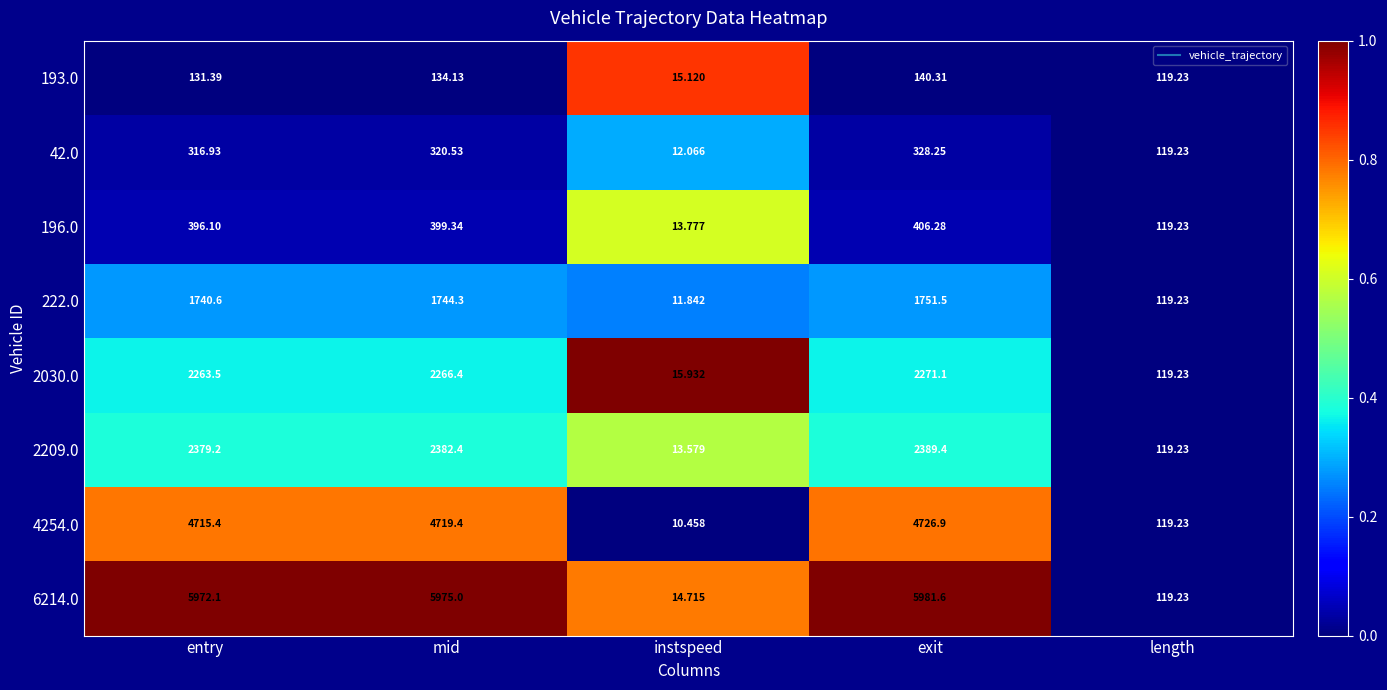

Where is 2209.0 nearest to the value 1201?

length